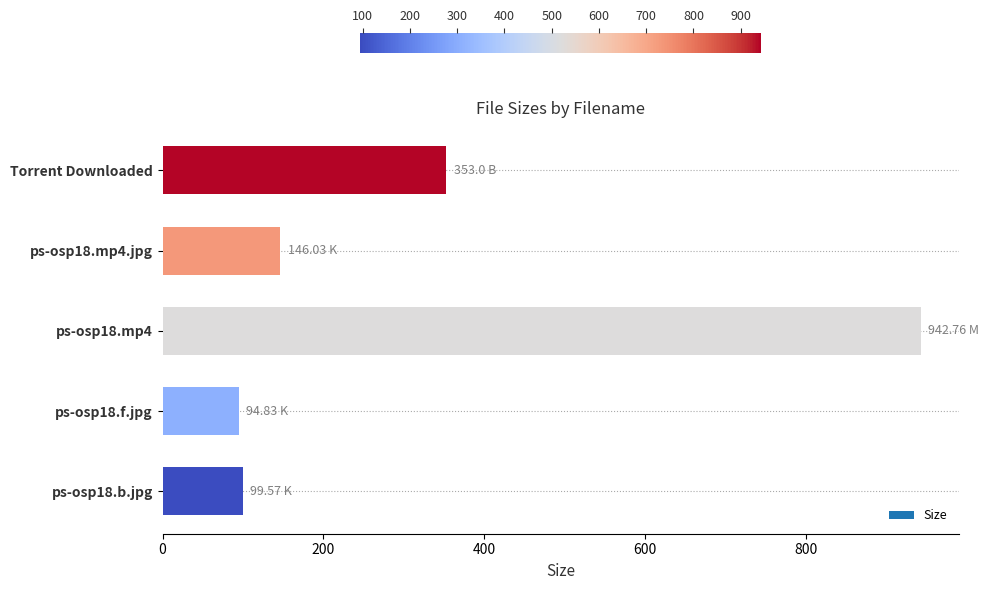

What is the change in value from ps-osp18.b.jpg to ps-osp18.f.jpg?

-4.7